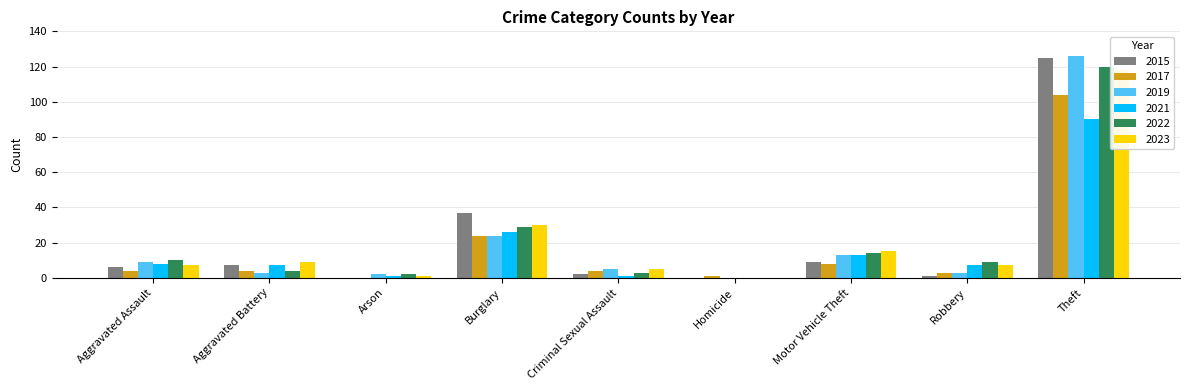

The value of 2015 at Arson is 0. True or false?

True